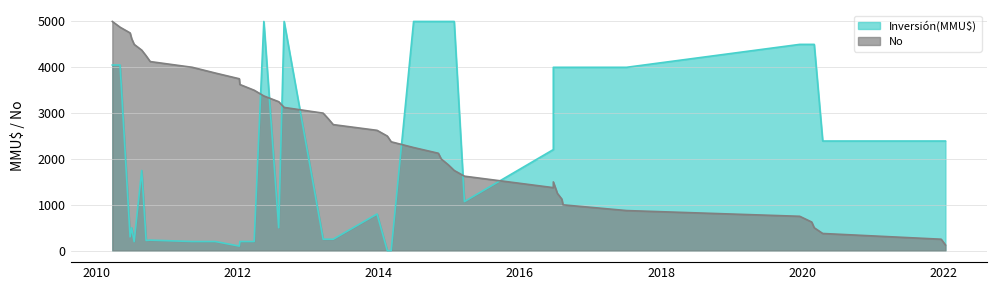

At which label is the value closest to 2562?

23/12/2013